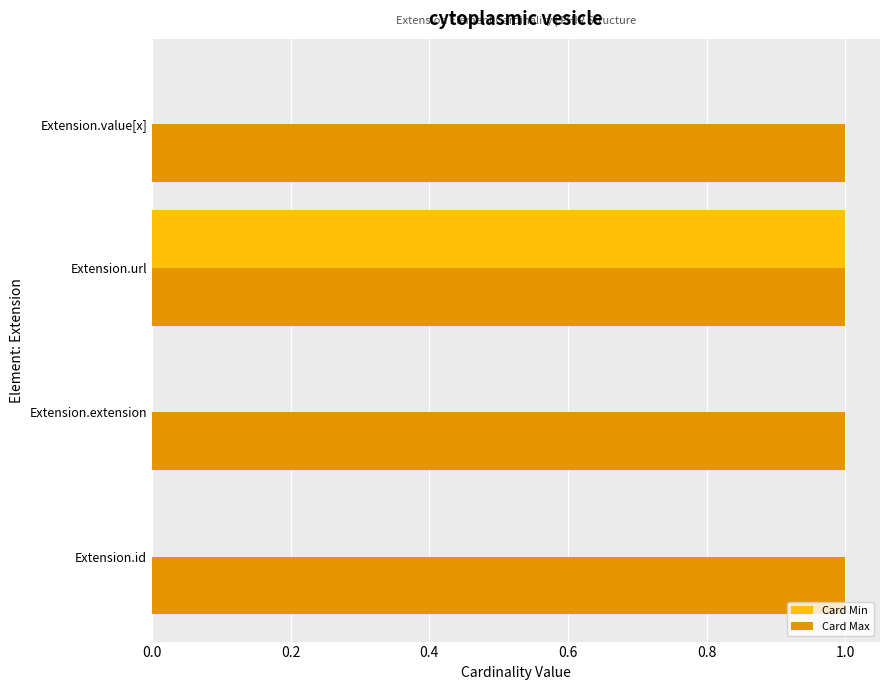

Between Extension.extension and Extension.url, which series saw the biggest shift?

Card Min